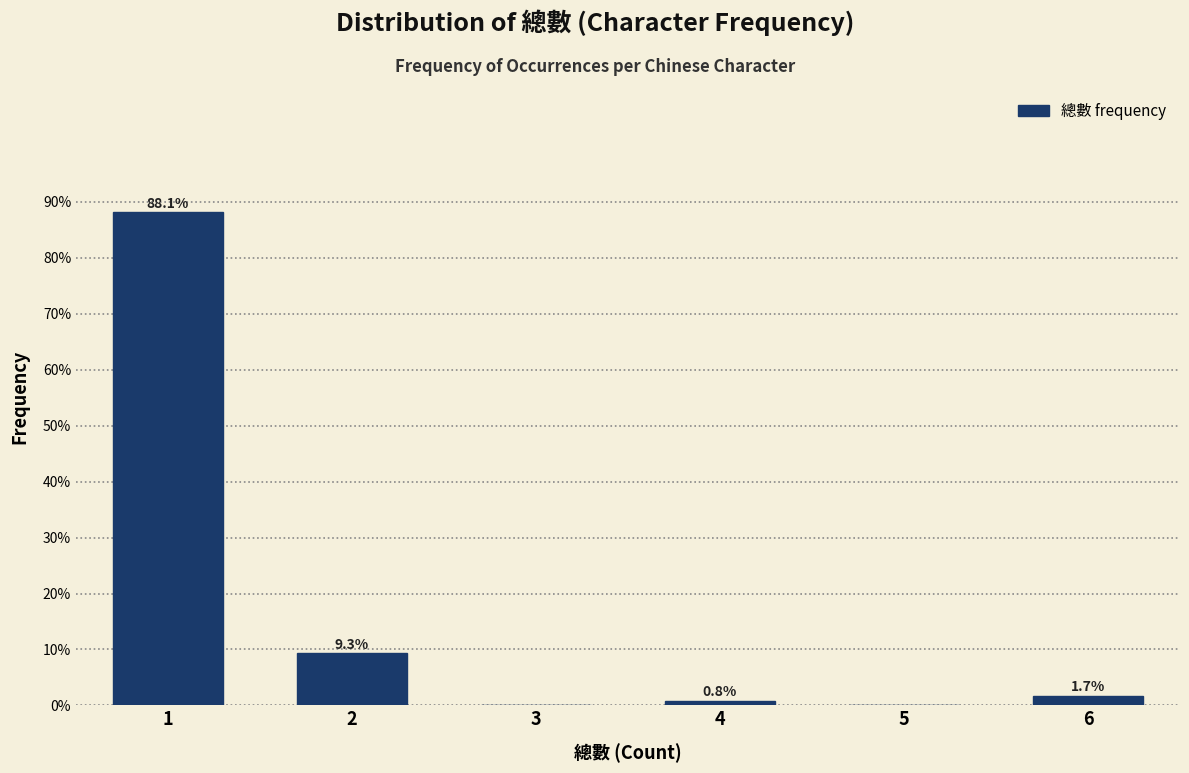

Reading left to right, what are all the values shown in this chart?

1=88.1	2=9.3	3=0.0	4=0.8	5=0.0	6=1.7